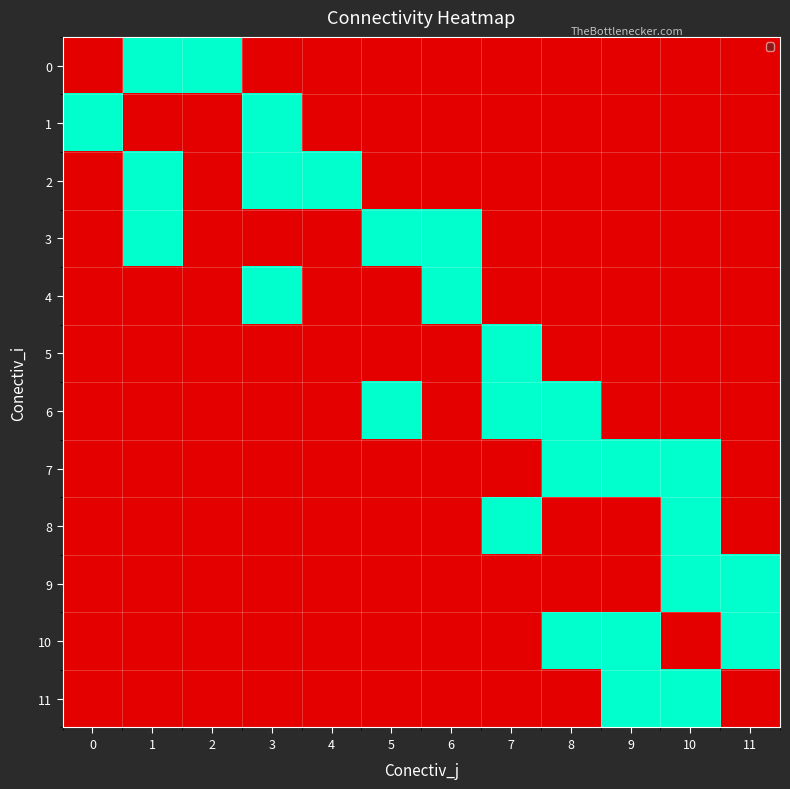

Rank the series at 11 from lowest to highest value.

0, 1, 2, 3, 4, 5, 6, 7, 8, 11, 9, 10